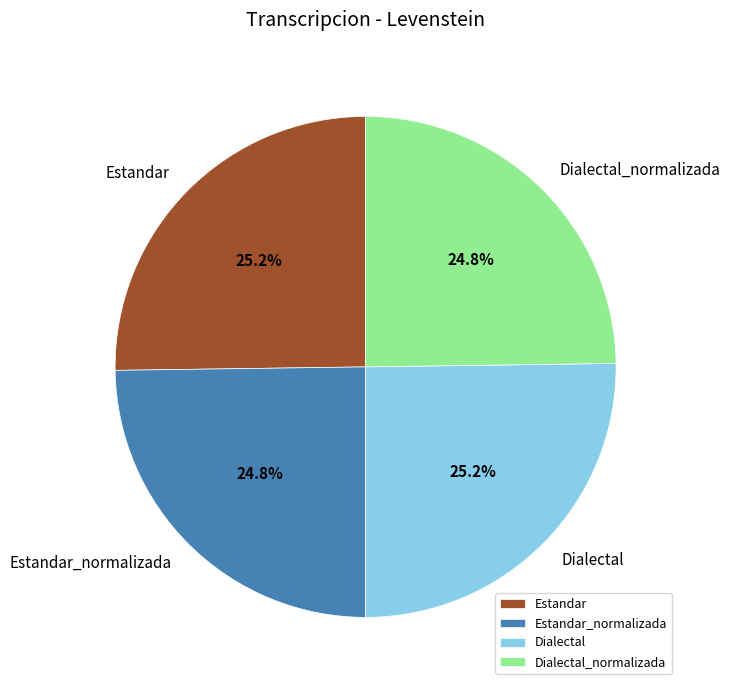

How many segments does this pie chart have?

4